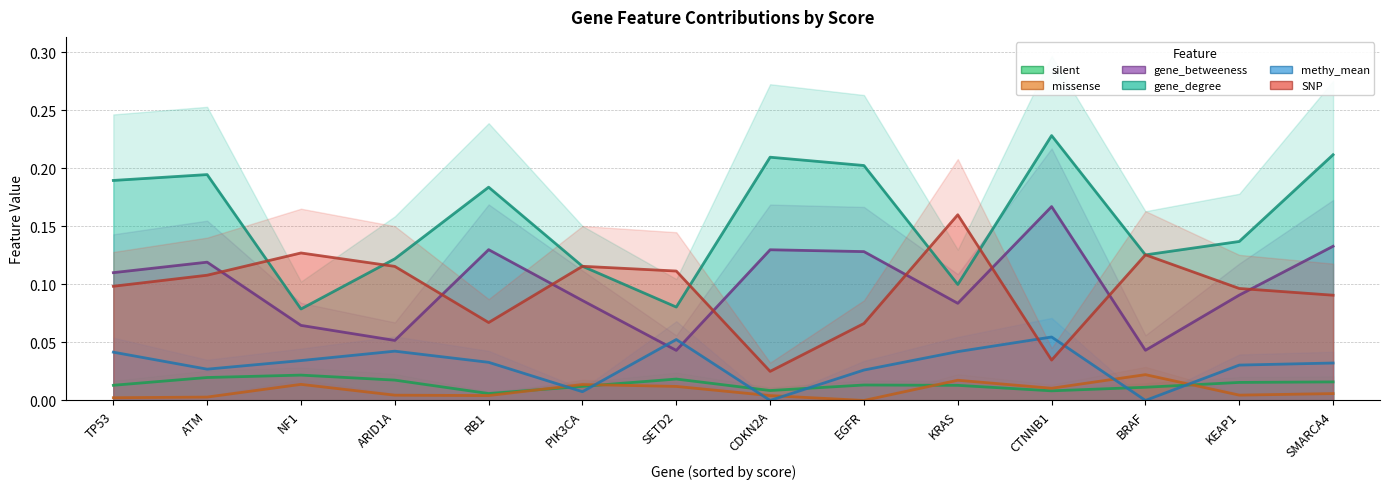

How many lines are shown in the chart?

6